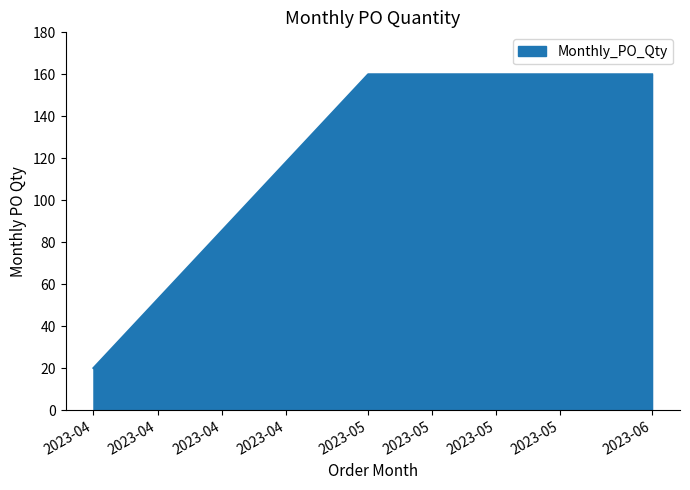

How many values are between 20 and 160?

3